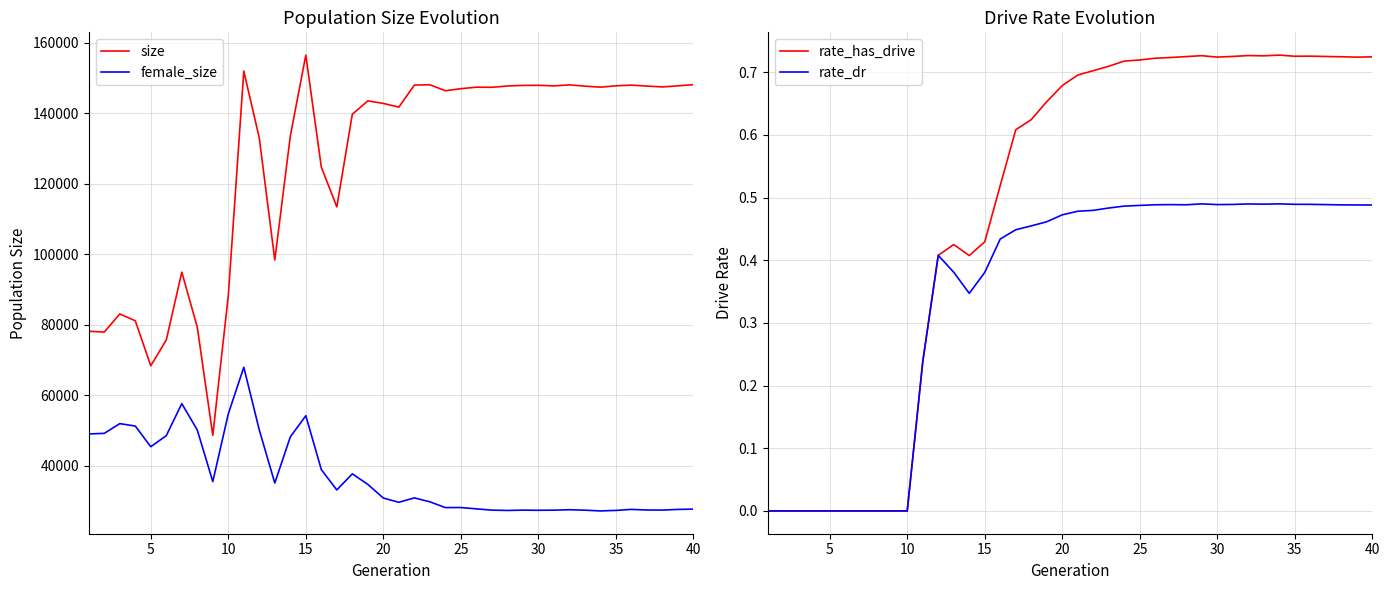

Rank the series by their maximum value, from highest to lowest.

size, female_size, rate_has_drive, rate_dr